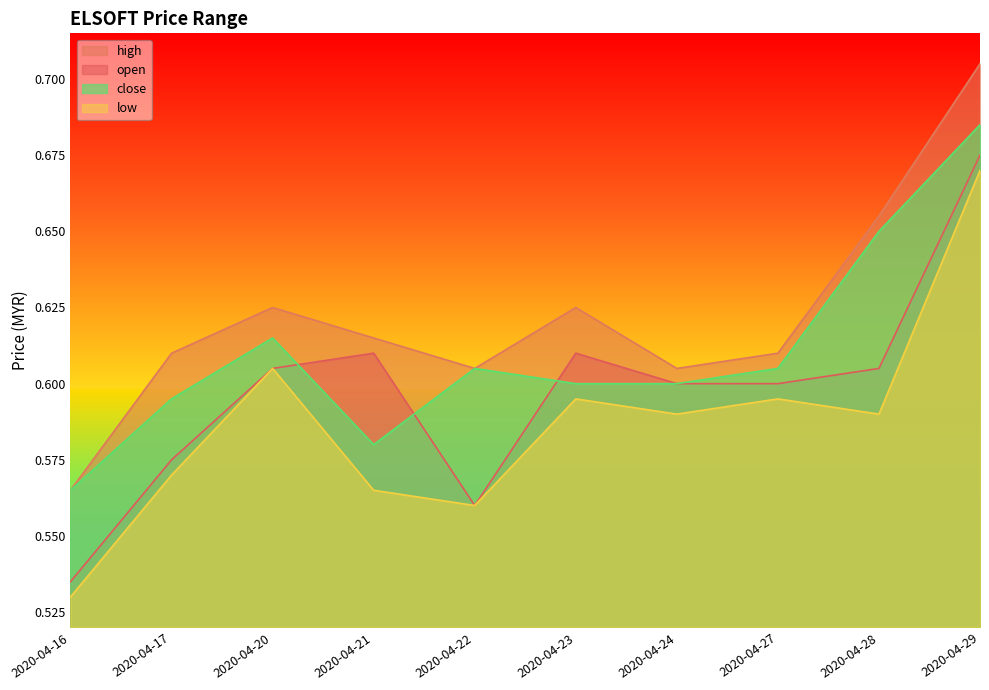

What is the minimum value shown in the chart?

0.5